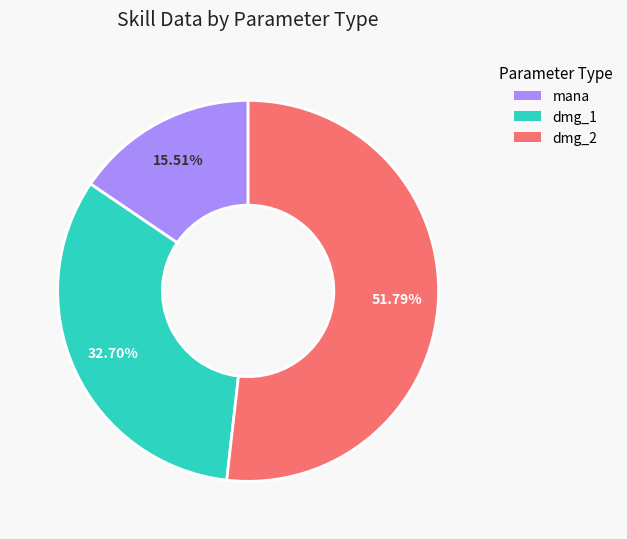

How many slices are in this pie chart?

3